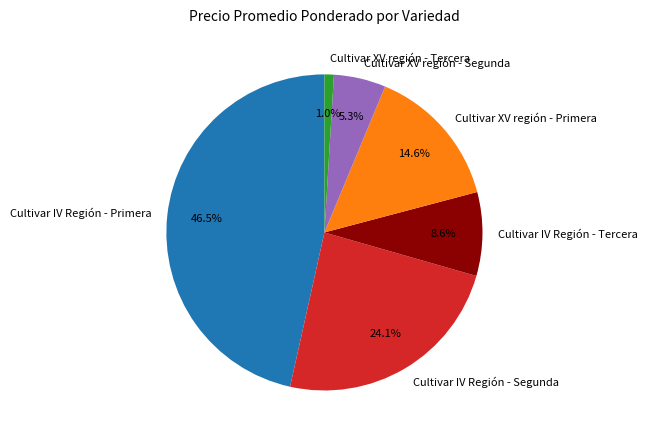

Is Cultivar XV región - Tercera the majority of the pie?

No